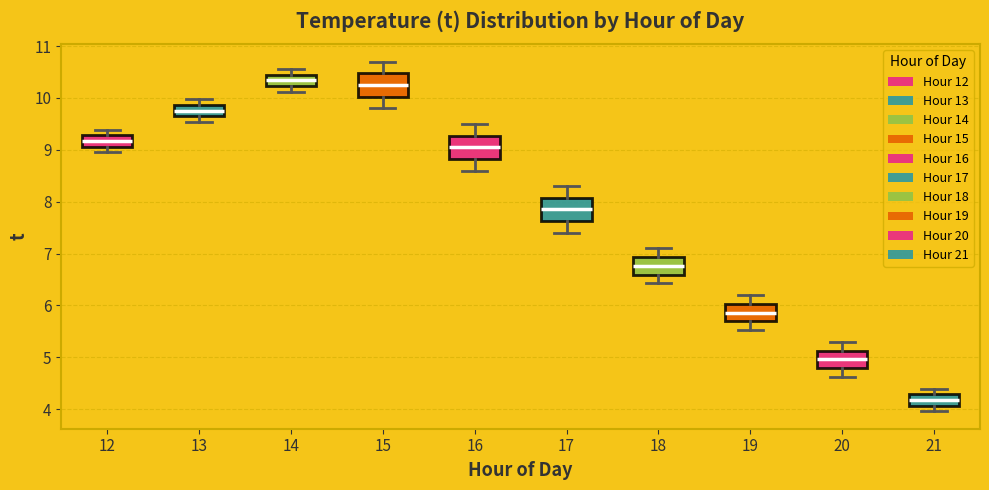

Where does the upper whisker of the box at x = 19 end on the y-axis? The values are not printed on the chart, so give them approximately, as read against the axis.

6.2